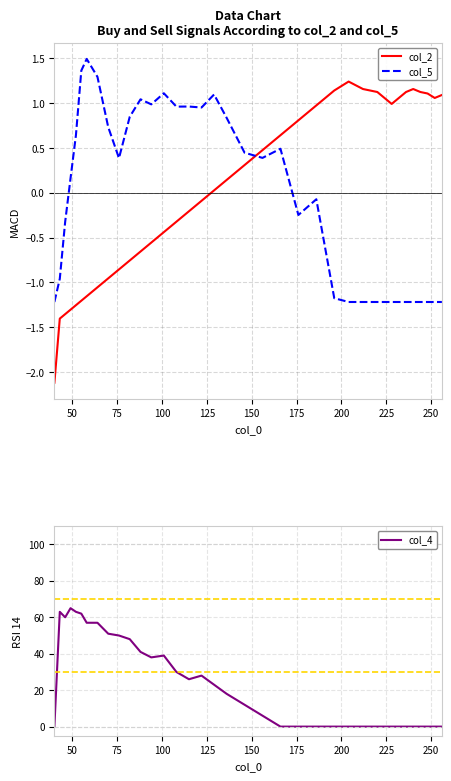

True or false: col_2 has more than 0 interior local peaks.

True